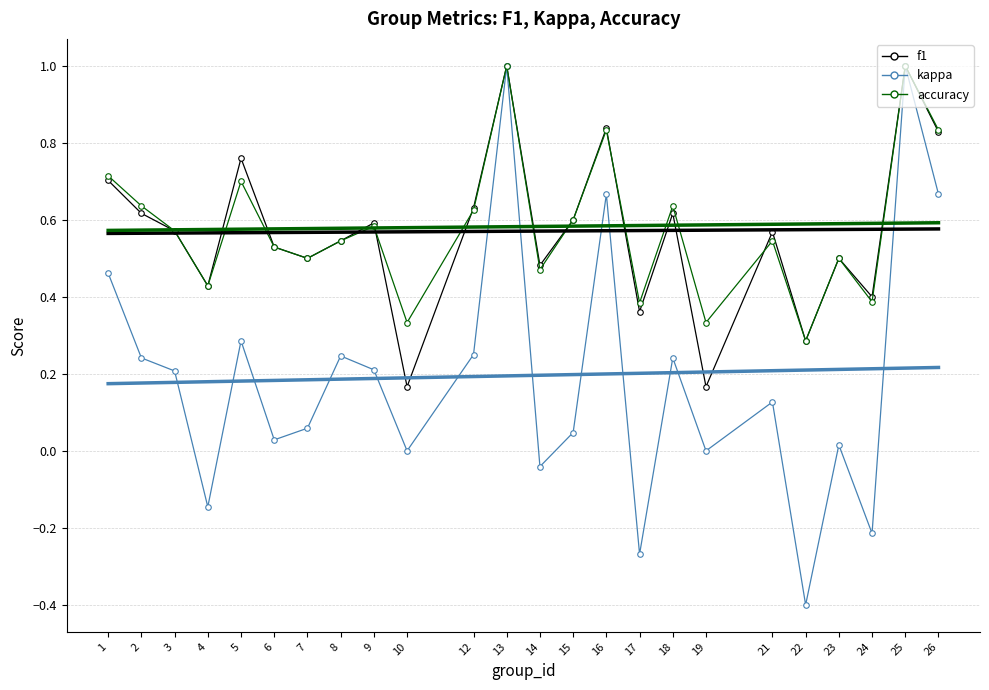

Rank the categories by kappa value from lowest to highest.

22, 17, 24, 4, 14, 10, 19, 23, 6, 15, 7, 21, 3, 9, 2, 18, 8, 12, 5, 1, 16, 26, 13, 25